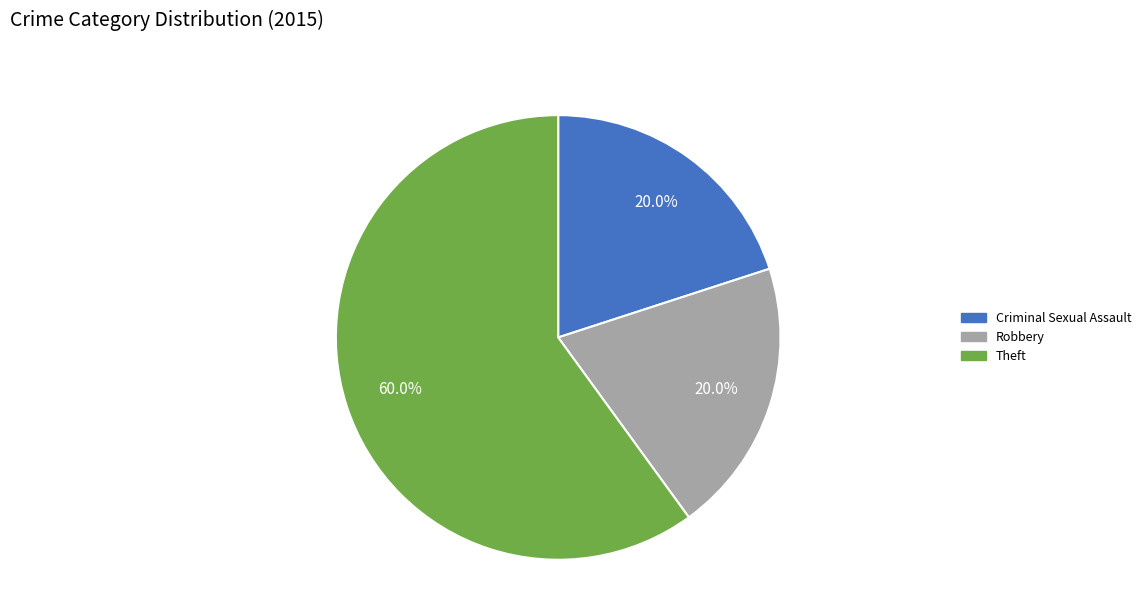

What percentage do Robbery and Criminal Sexual Assault together represent?

40.0%